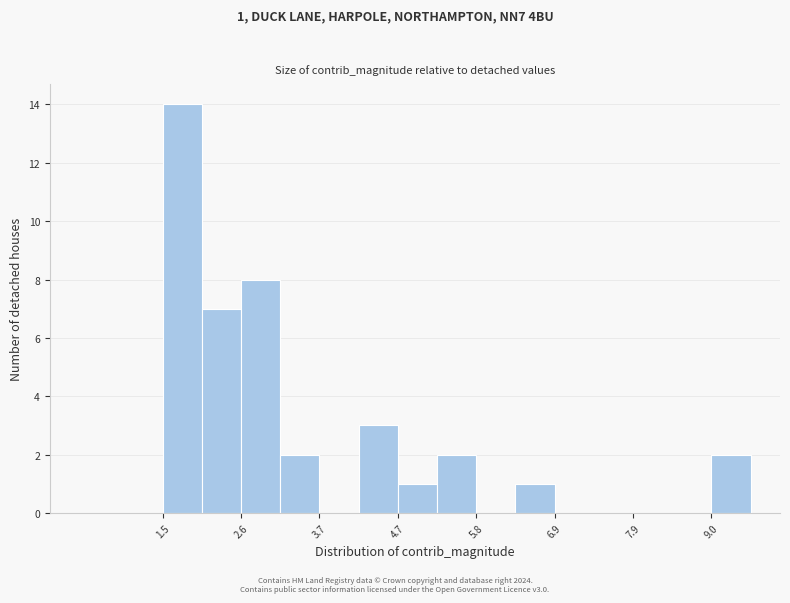

Read against the x-axis, roughly where is the centre of the tallest bar?

1.8